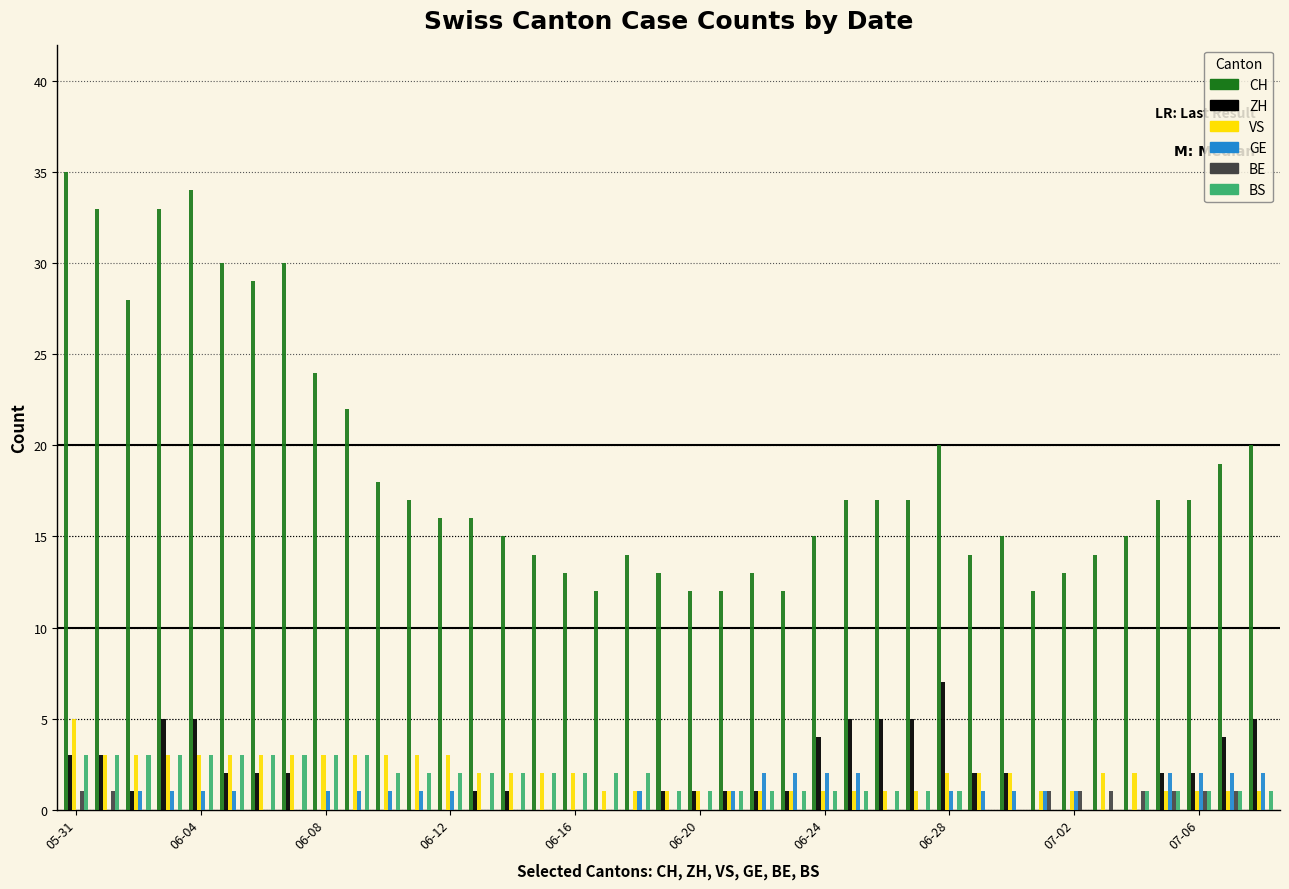

What is the maximum value shown in the chart?

35